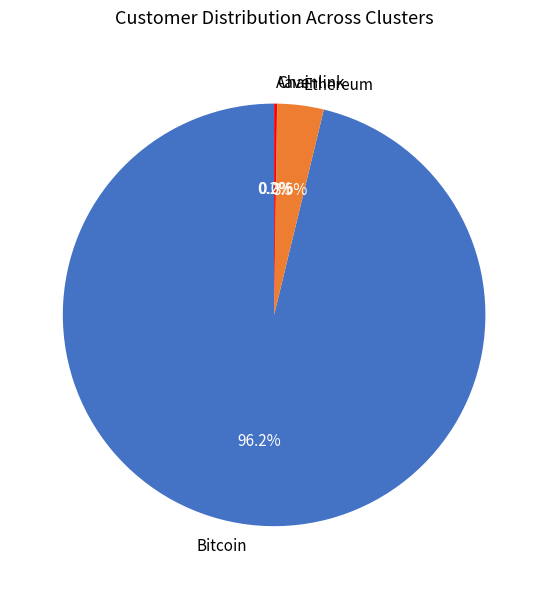

Does Ethereum represent more than half of the total?

No